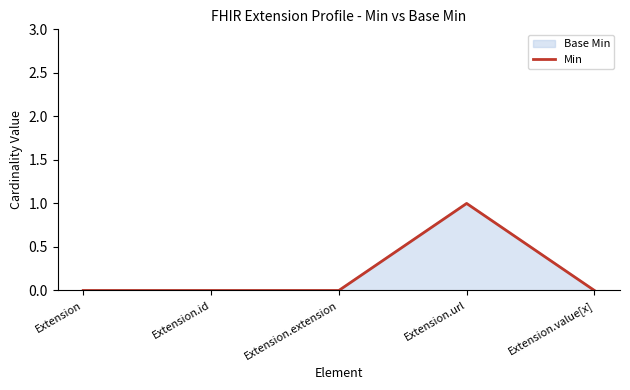

The chart shows a value of 2 at Extension.url. True or false?

False